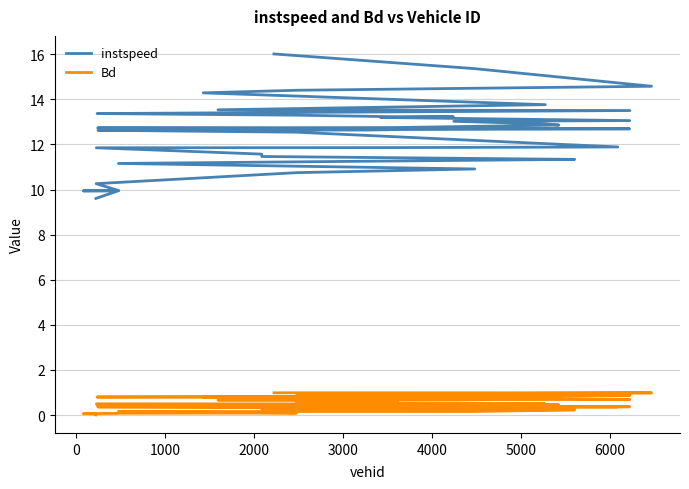

What is the greatest value displayed?

16.0